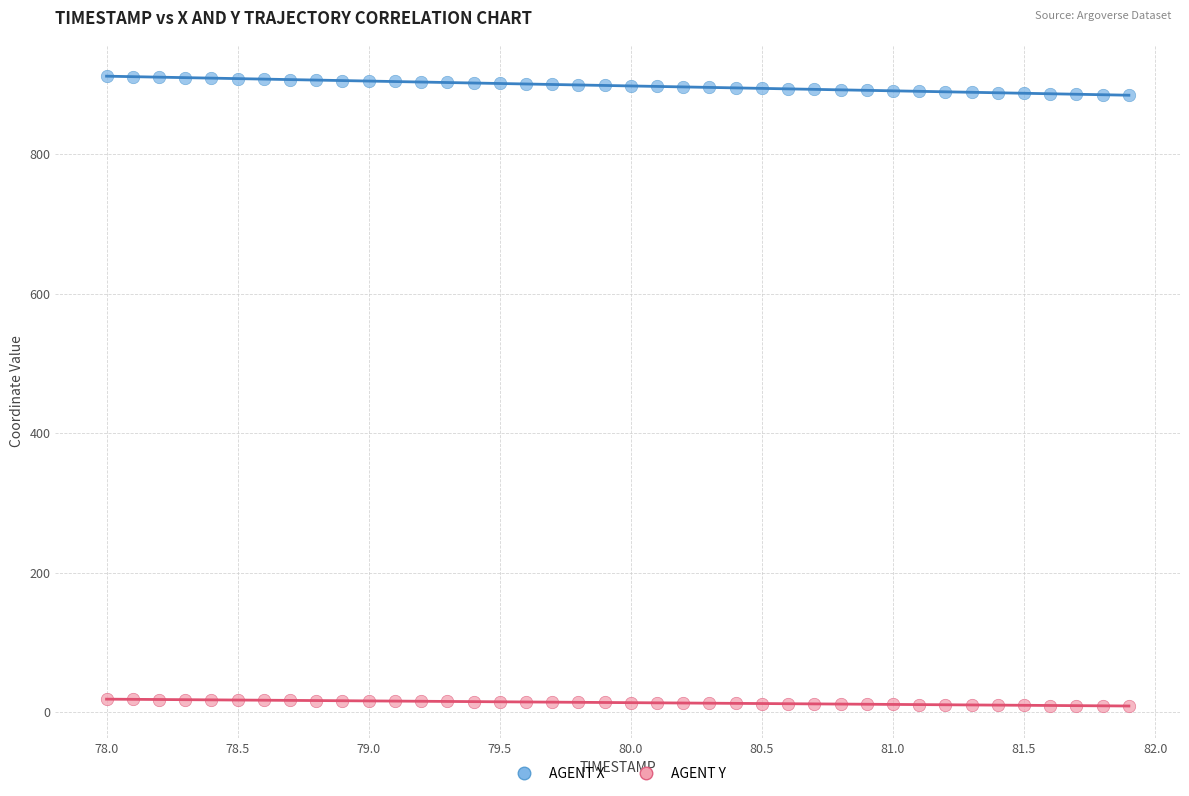

Which series has the largest Y range (max minus min)?

AGENT X